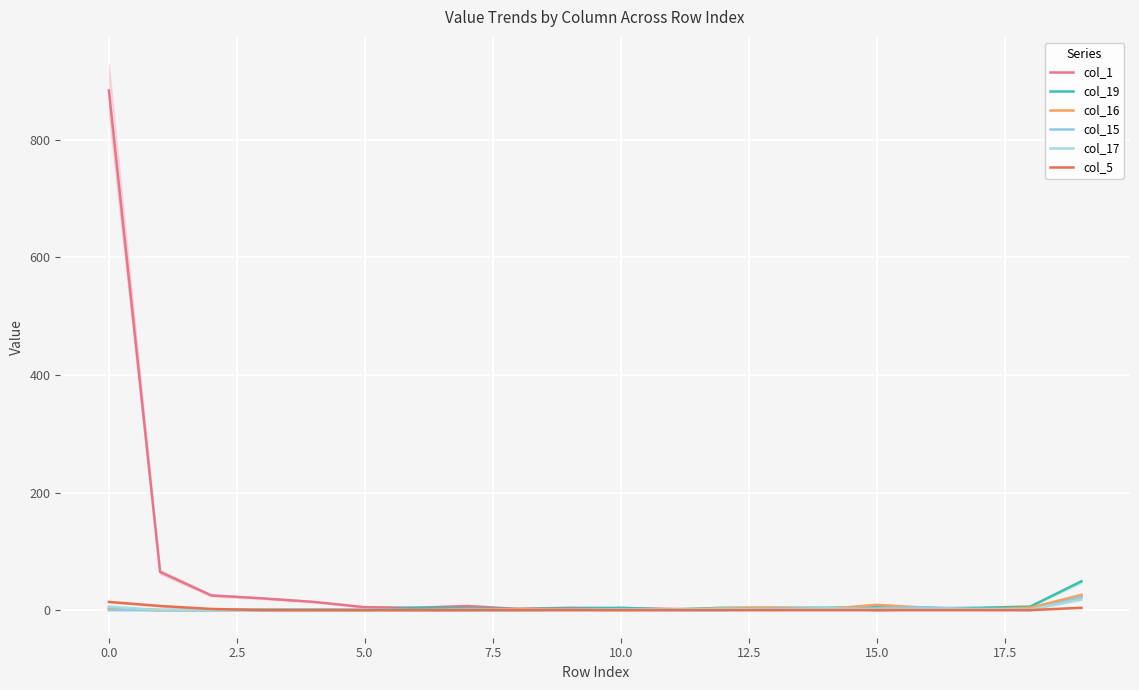

What is the difference between the highest and lowest values at 2.5?

25